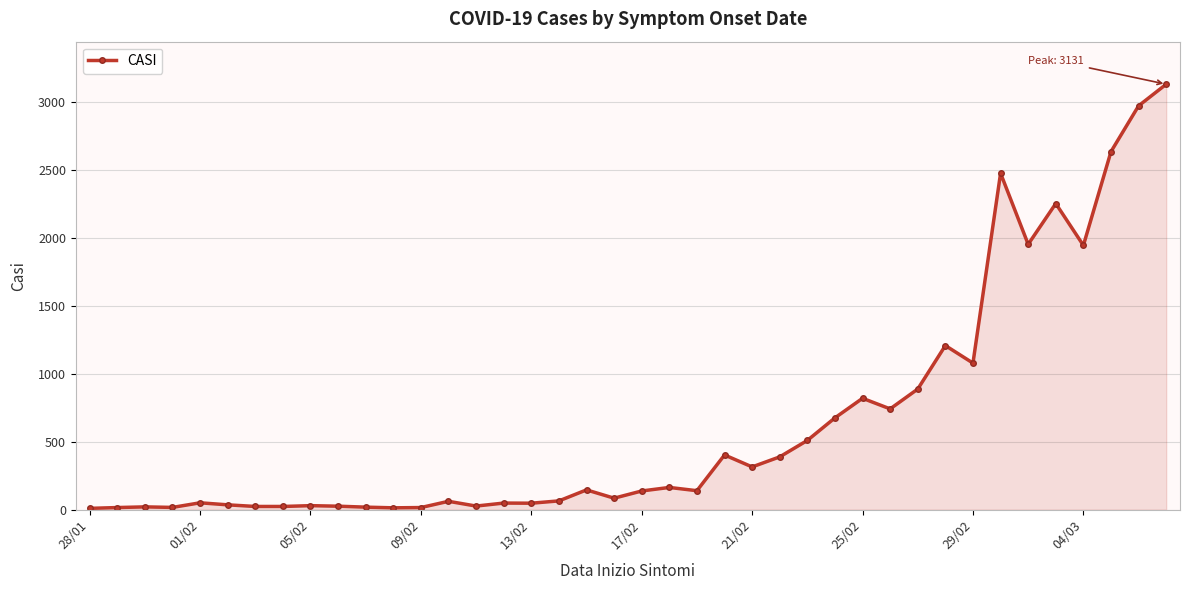

True or false: there are more than 1 points higher than both neighbors.

True